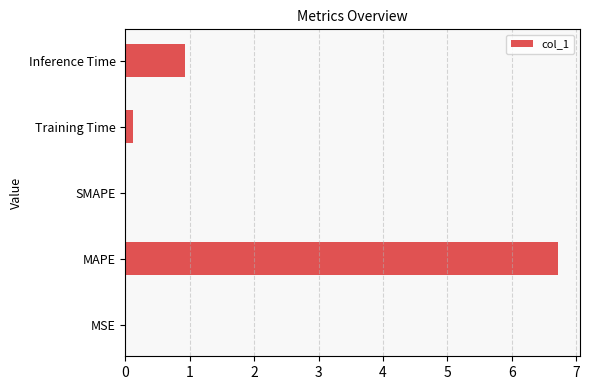

Is it true that the value at SMAPE is 0.0?

True